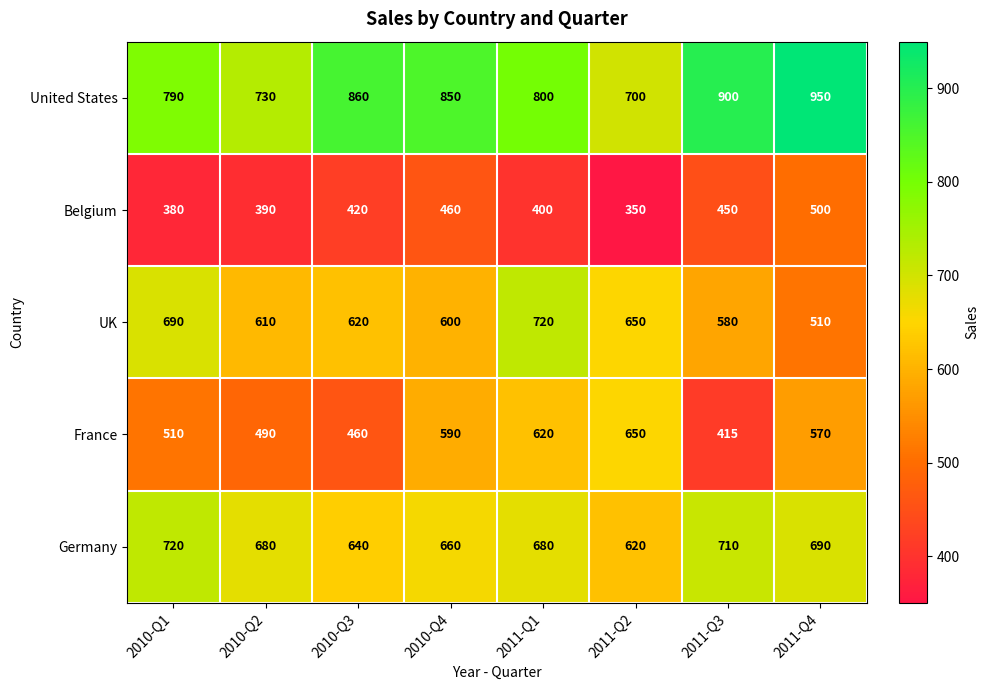

Which category has the highest value across all series?

2011-Q4